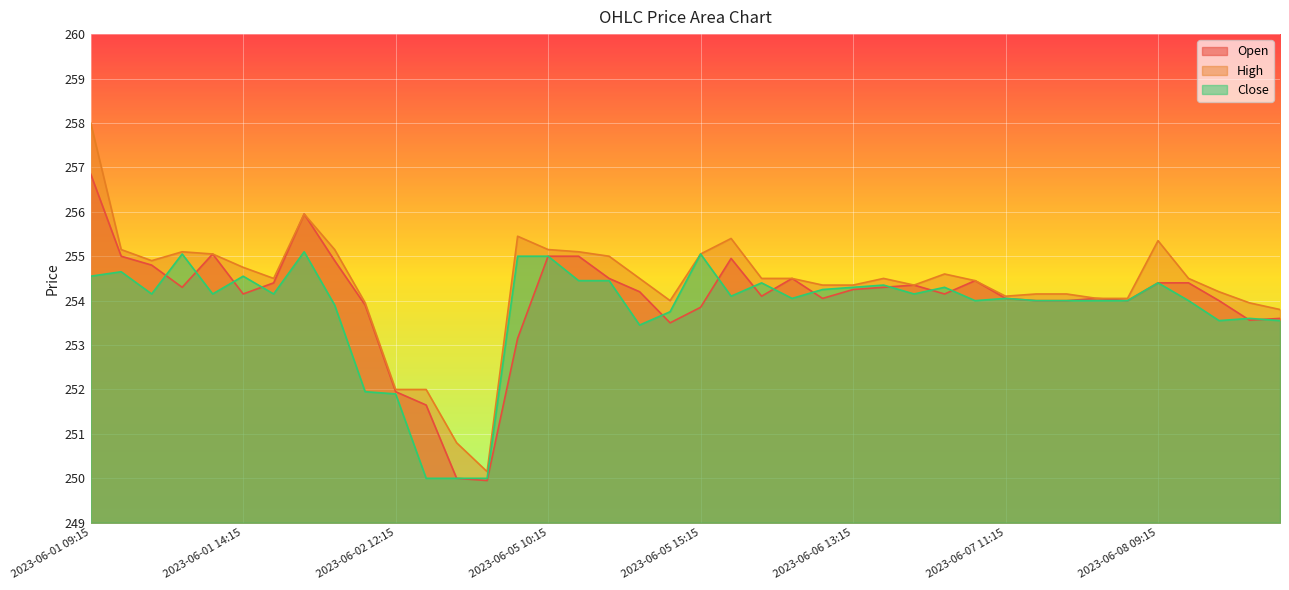

Read the Open value at 2023-06-06 14:15.

254.3